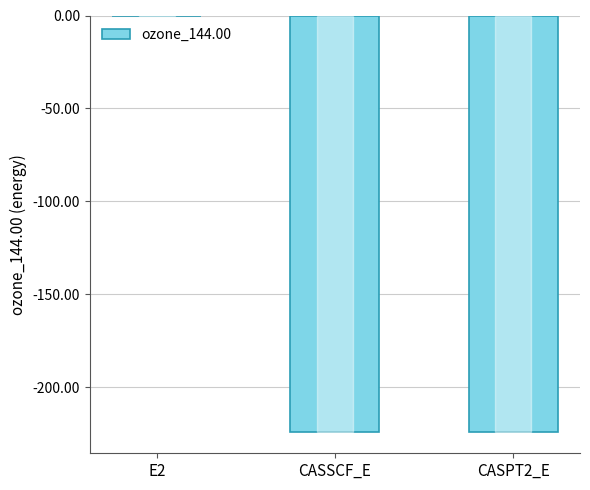

Which category has the highest value across all series?

E2